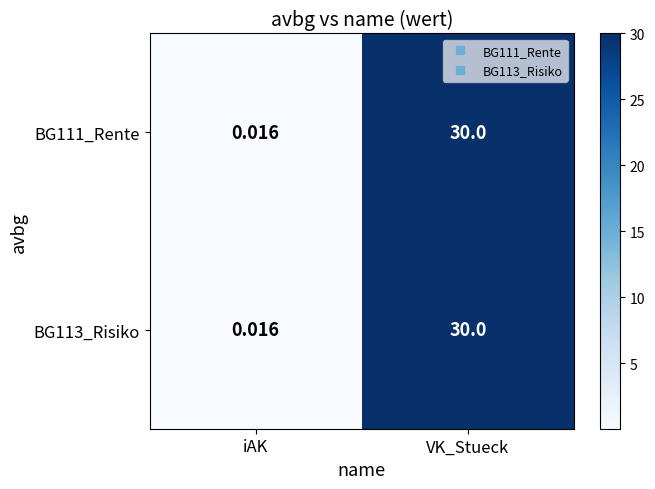

Is the value of BG113_Risiko at iAK greater than the value of BG111_Rente at VK_Stueck?

No